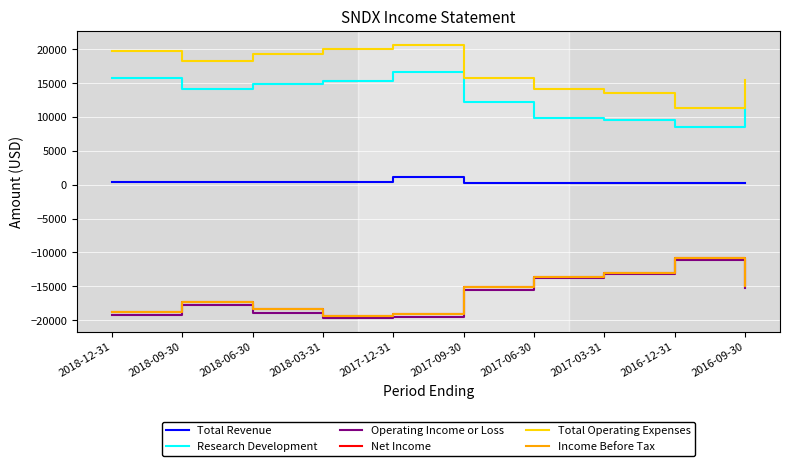

What is the difference between the Operating Income or Loss values at 2016-12-31 and 2018-03-31?

8600